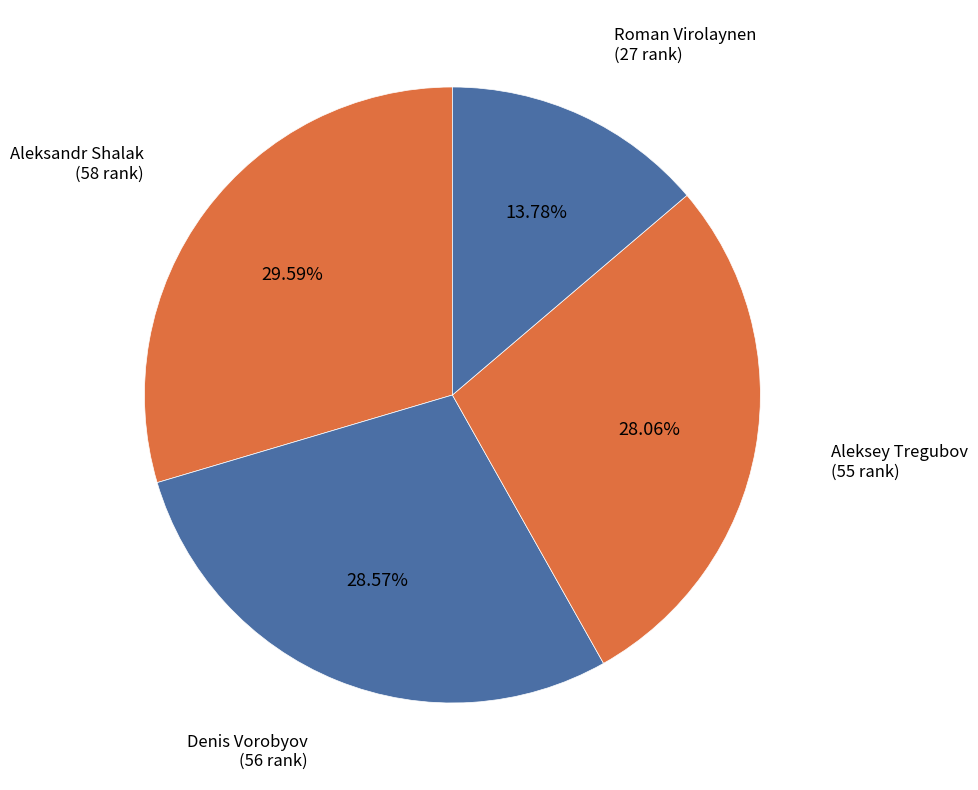

What is the smallest slice in the pie chart?

Roman Virolaynen